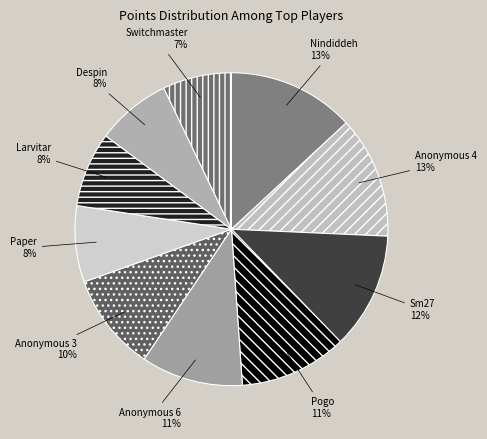

Count the number of slices in the pie.

10